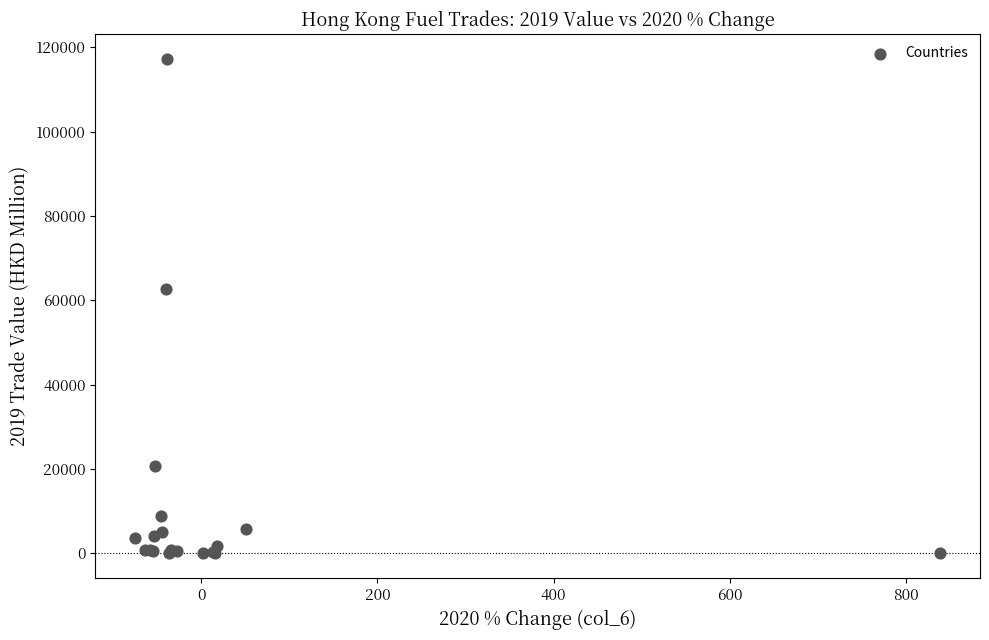

What Y value in the scatter plot is closest to 58643?

62603.6